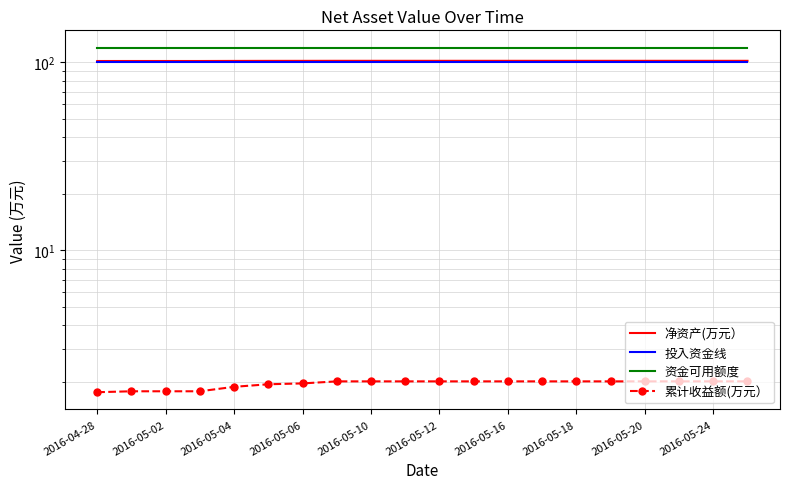

What is the value of the 累计收益额(万元） point at the 4th from the left?

1.8